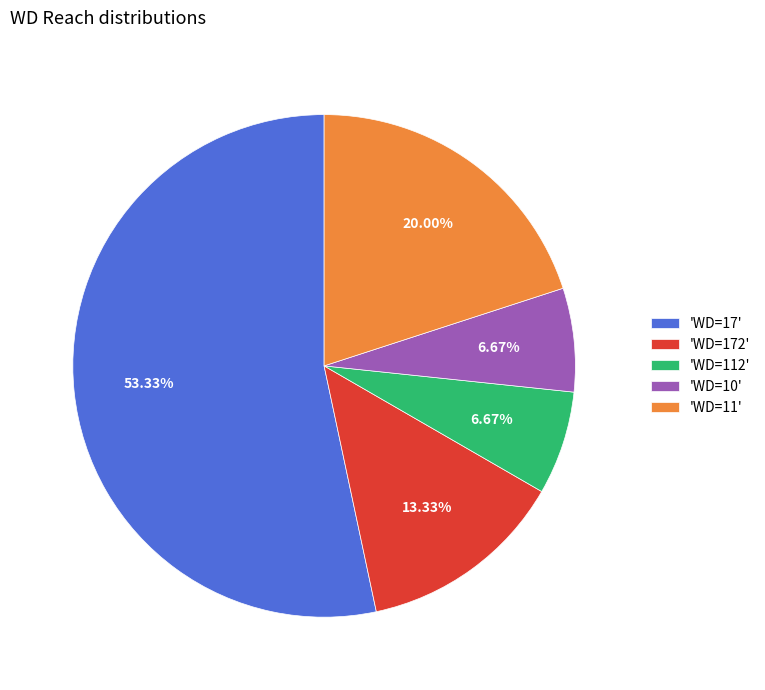

Count the number of slices in the pie.

5